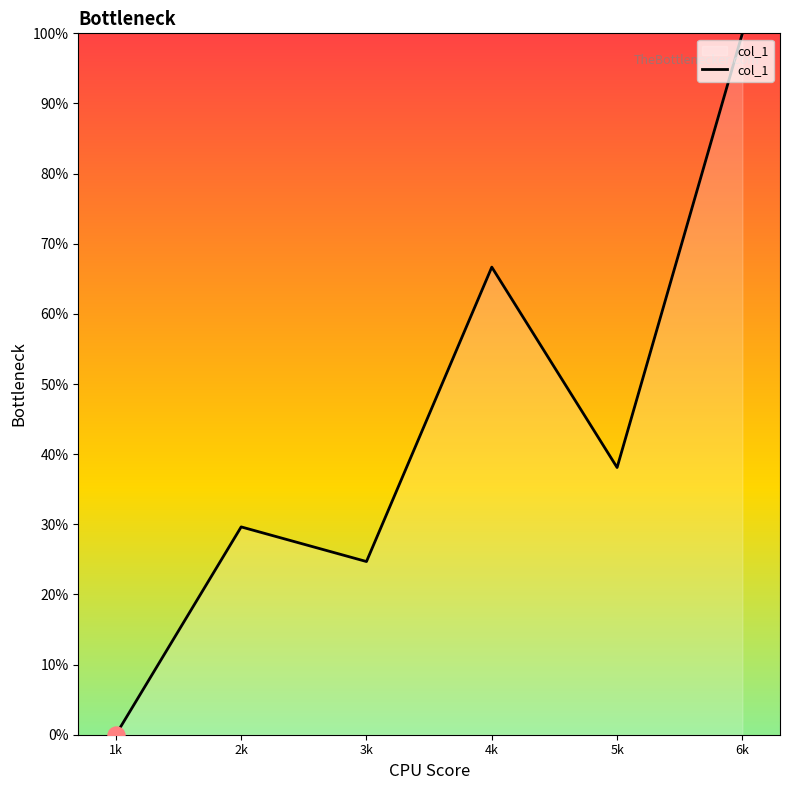

Approximately how many times larger is the value at 2k compared to 3k?

1.2